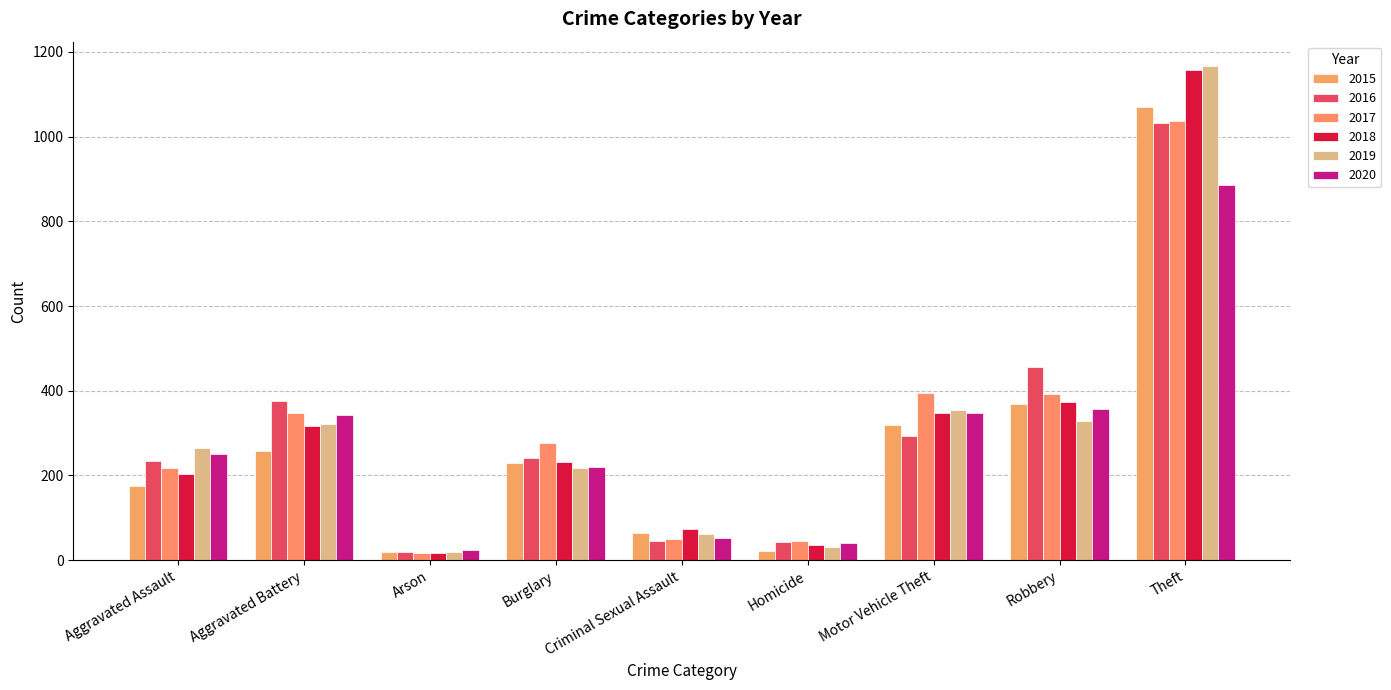

Which series has the largest range (max minus min)?

2019